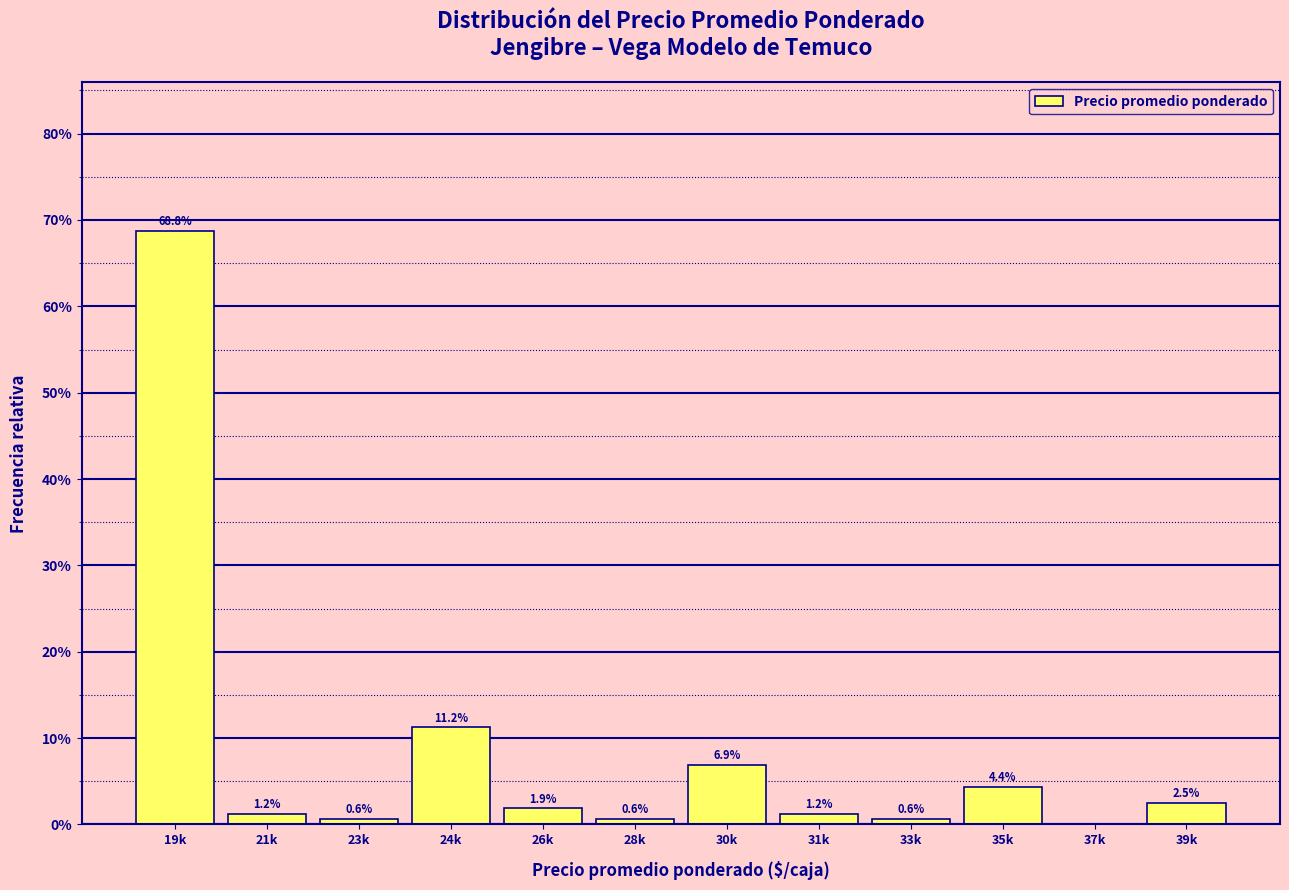

What is the change in value from 24k to 31k?

-10.0